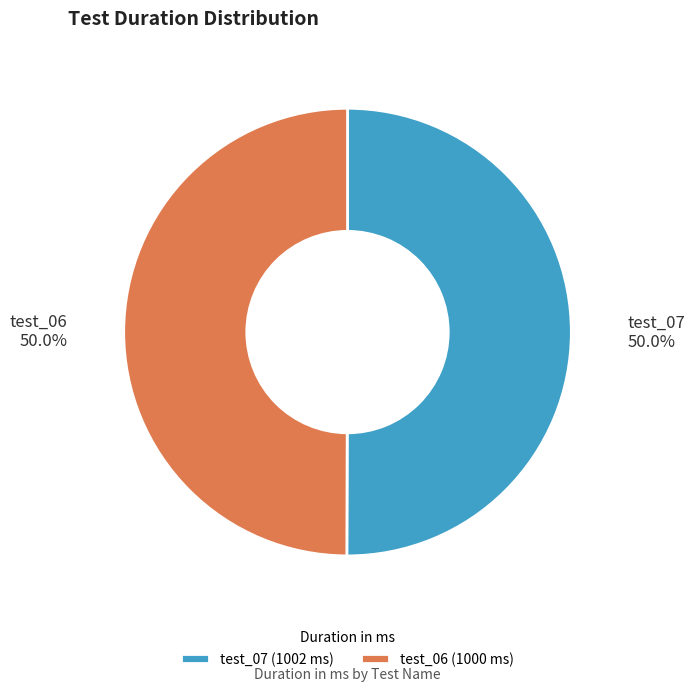

Approximately how many times larger is the value at test_07 compared to test_06?

1.0